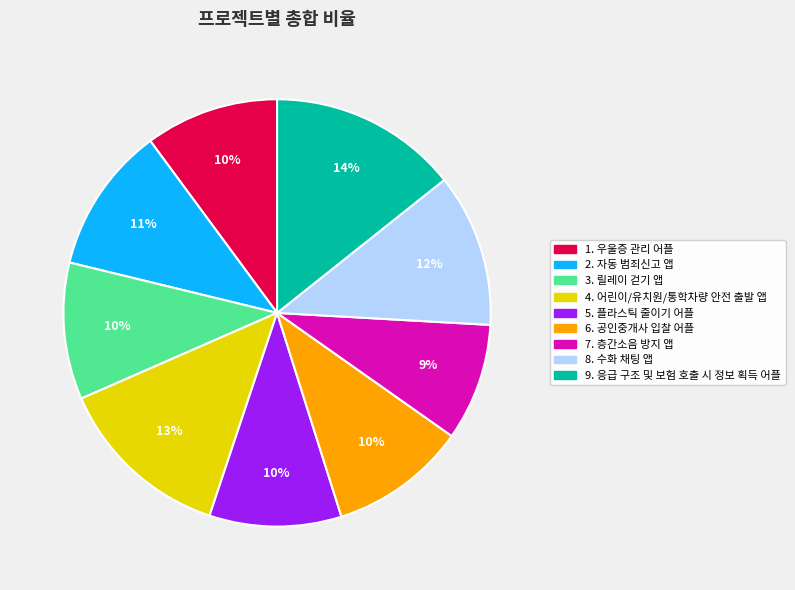

Combined, do 6. 공인중개사 입찰 어플 and 3. 릴레이 걷기 앱 account for over 50%?

No